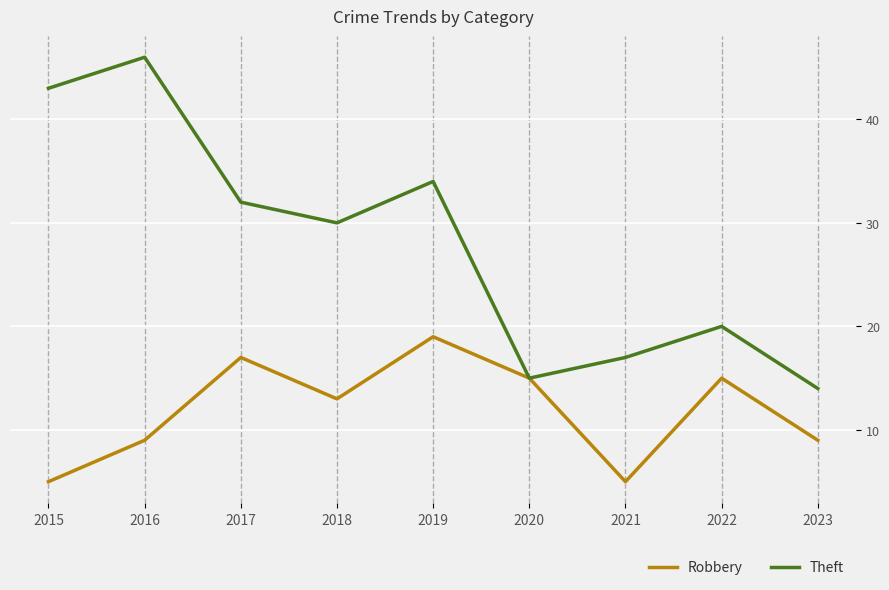

The Robbery series shows 15 at 2022. True or false?

True